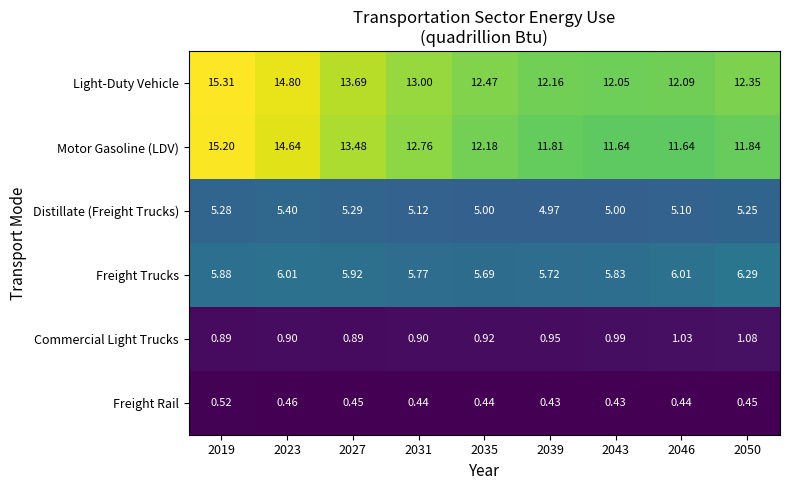

At 2046, list the series in order from smallest to largest.

Freight Rail, Commercial Light Trucks, Distillate (Freight Trucks), Freight Trucks, Motor Gasoline (LDV), Light-Duty Vehicle